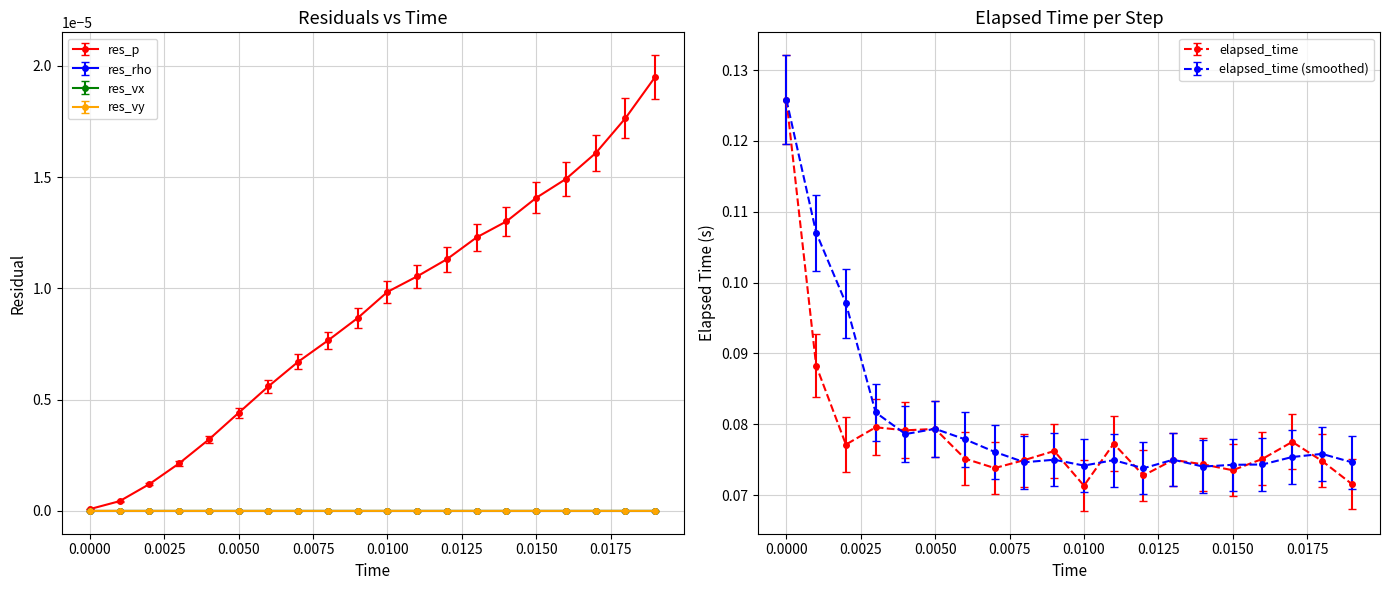

The value of res_vx at 0.004 is 0.0. True or false?

False